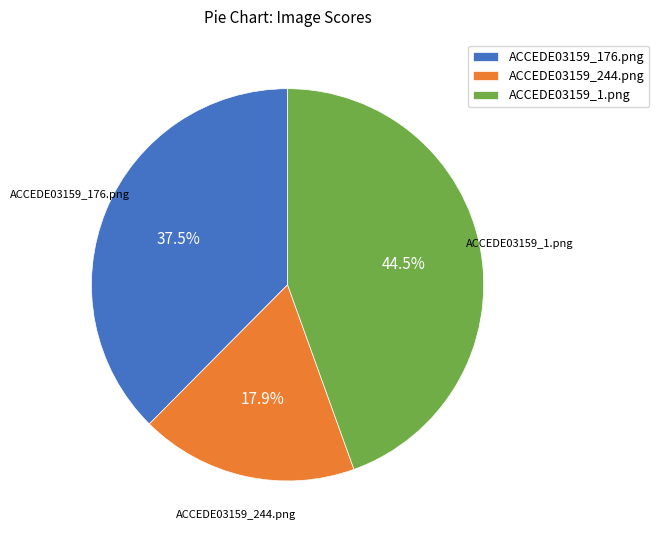

Rank the categories by value from lowest to highest.

ACCEDE03159_244.png, ACCEDE03159_176.png, ACCEDE03159_1.png